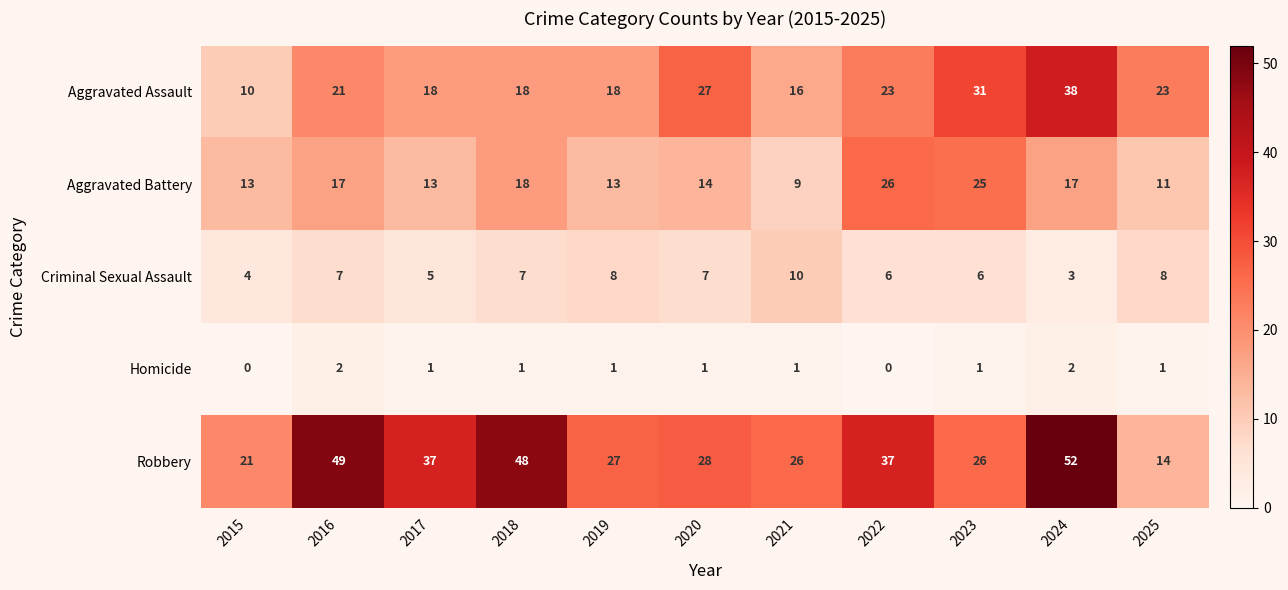

What is the average value of the Robbery series?

33